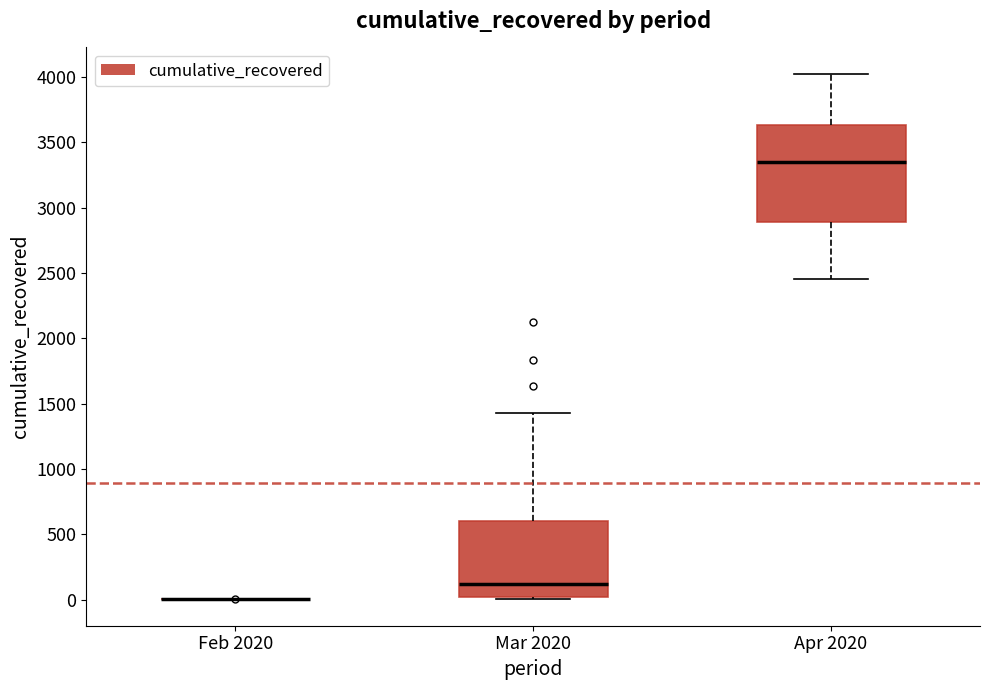

Reading left to right, read every box against the y-axis: the position of its median line, the range the box covers, and the ends of its whiskers. The values are not printed on the chart, so give them approximately, as read against the axis.

Feb 2020: box collapsed to a line at 0, whiskers 0 to 0
Mar 2020: median 100, box 0 to 600, whiskers 0 to 1450
Apr 2020: median 3350, box 2900 to 3650, whiskers 2450 to 4050